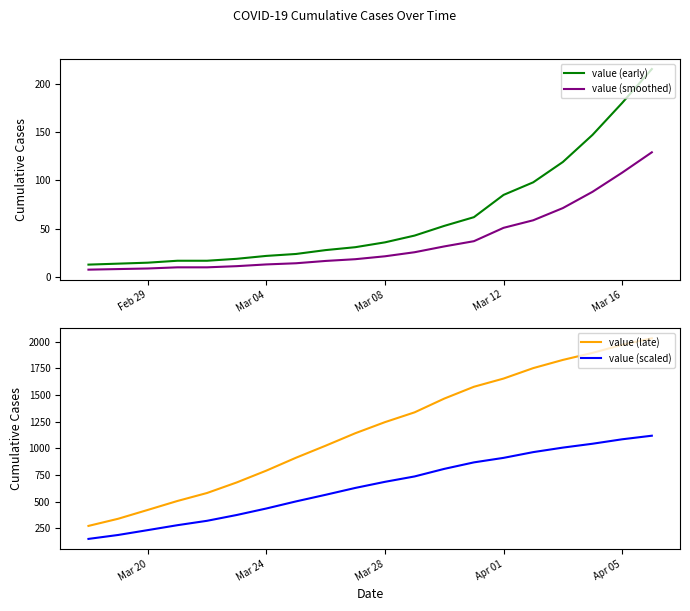

How many categories are shown in the chart?

20